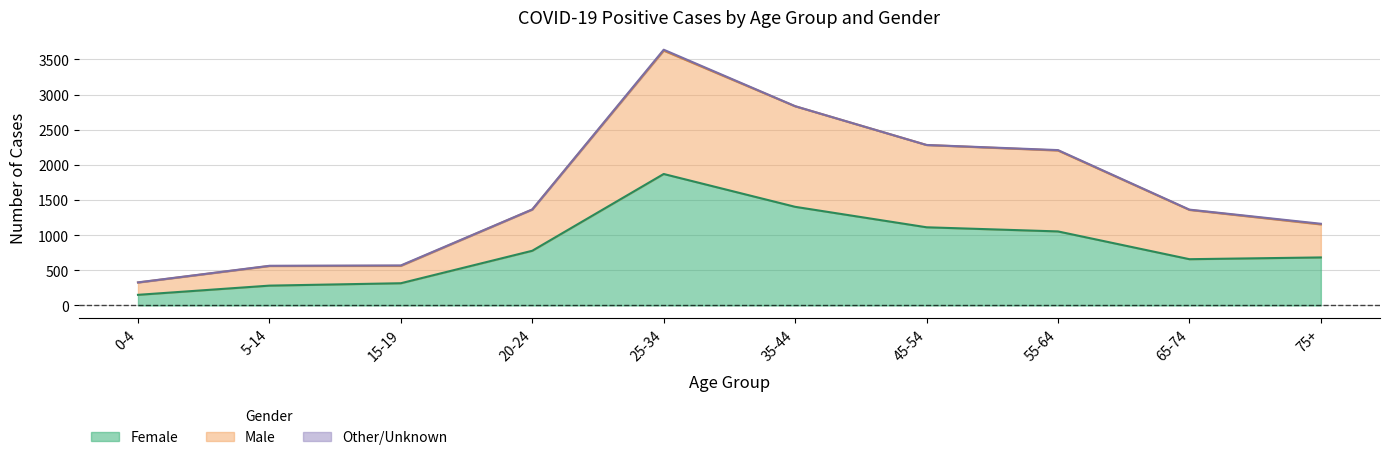

At which category does Female reach its first local valley?

65-74